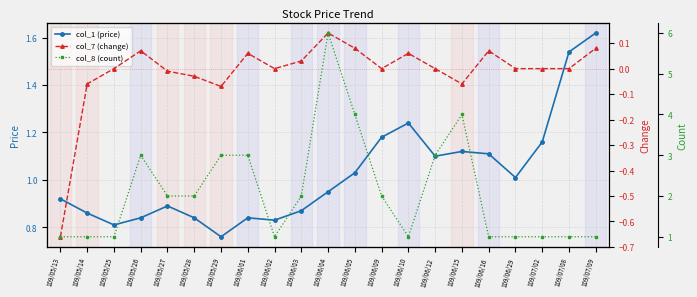

What is the value of the col_7 (change) point at the 11th from the left?

0.1